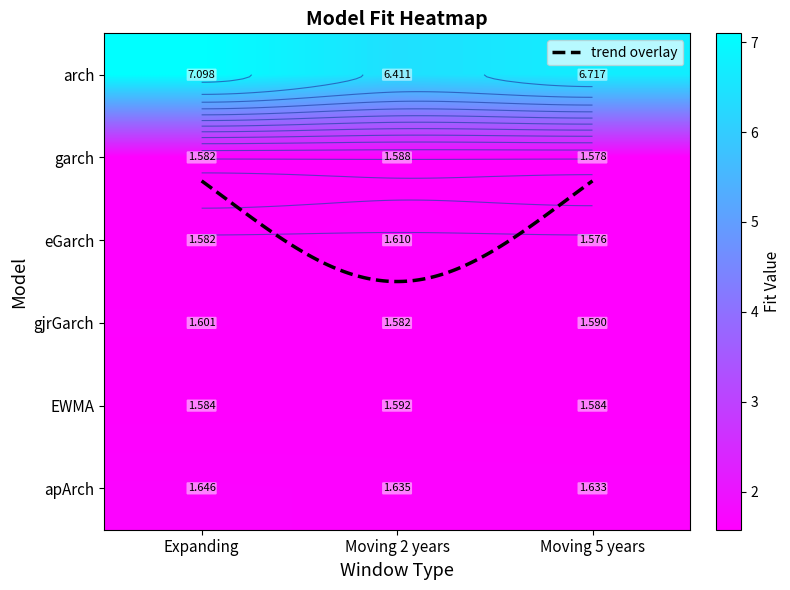

How many series are shown in this chart?

6